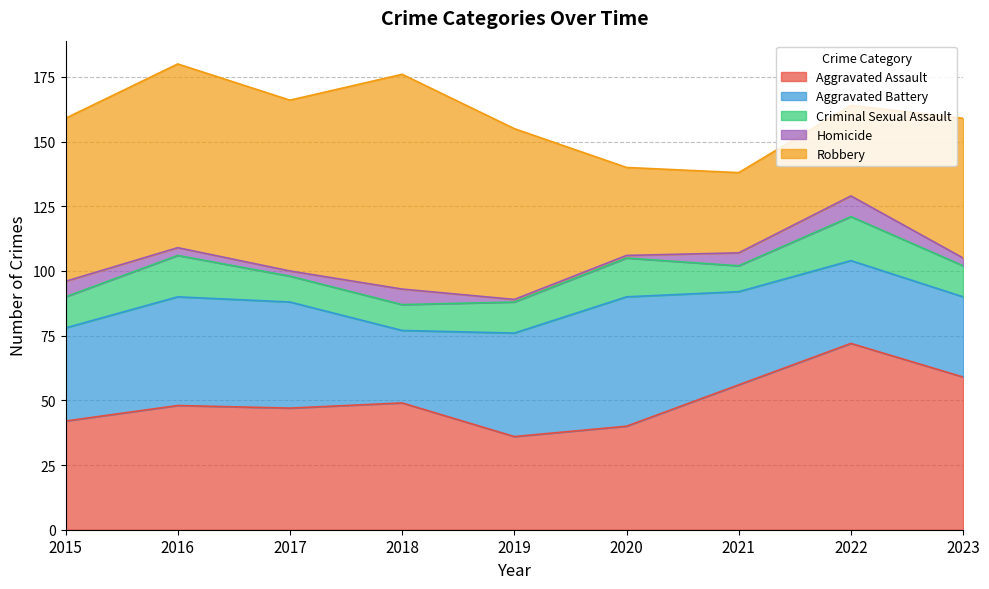

Count the Criminal Sexual Assault values in the range 10 to 15.

7